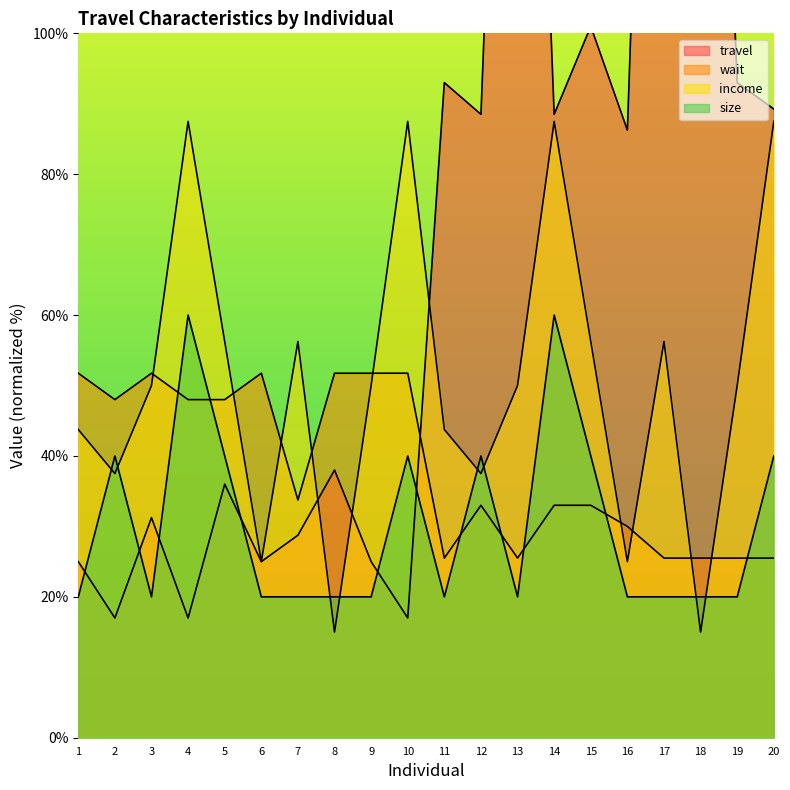

Is it true that size equals 40.0 at 15?

True